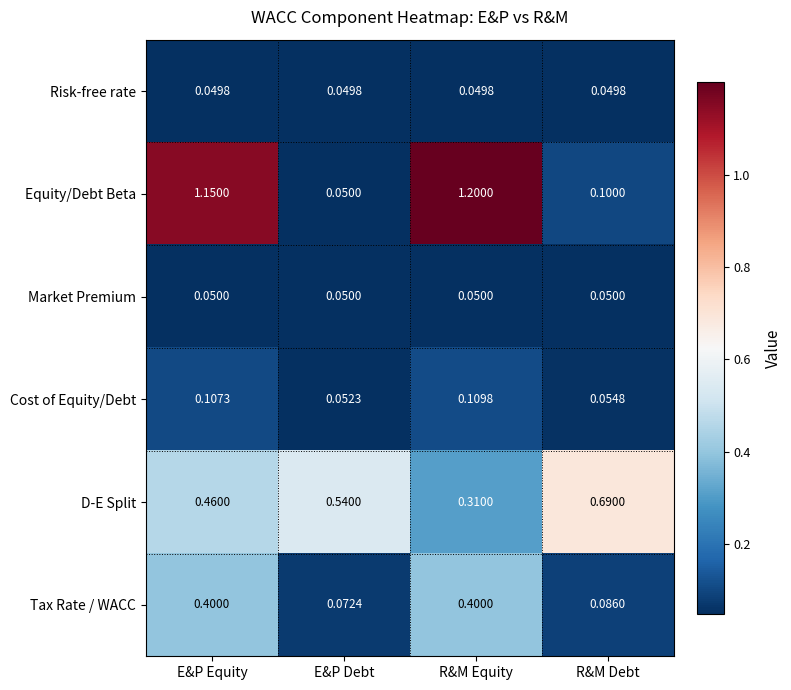

At which label is Equity/Debt Beta closest to 0?

E&P Debt